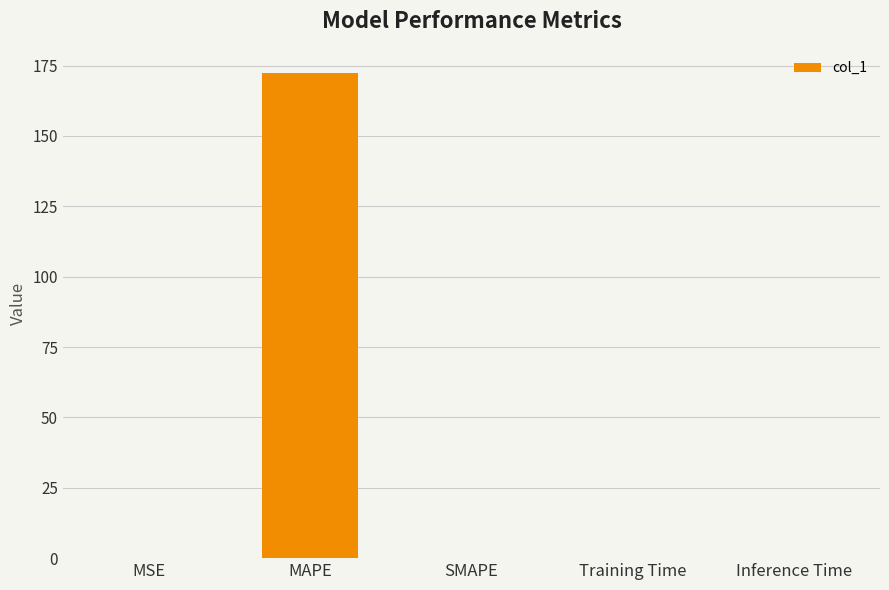

What is the greatest value displayed?

172.3